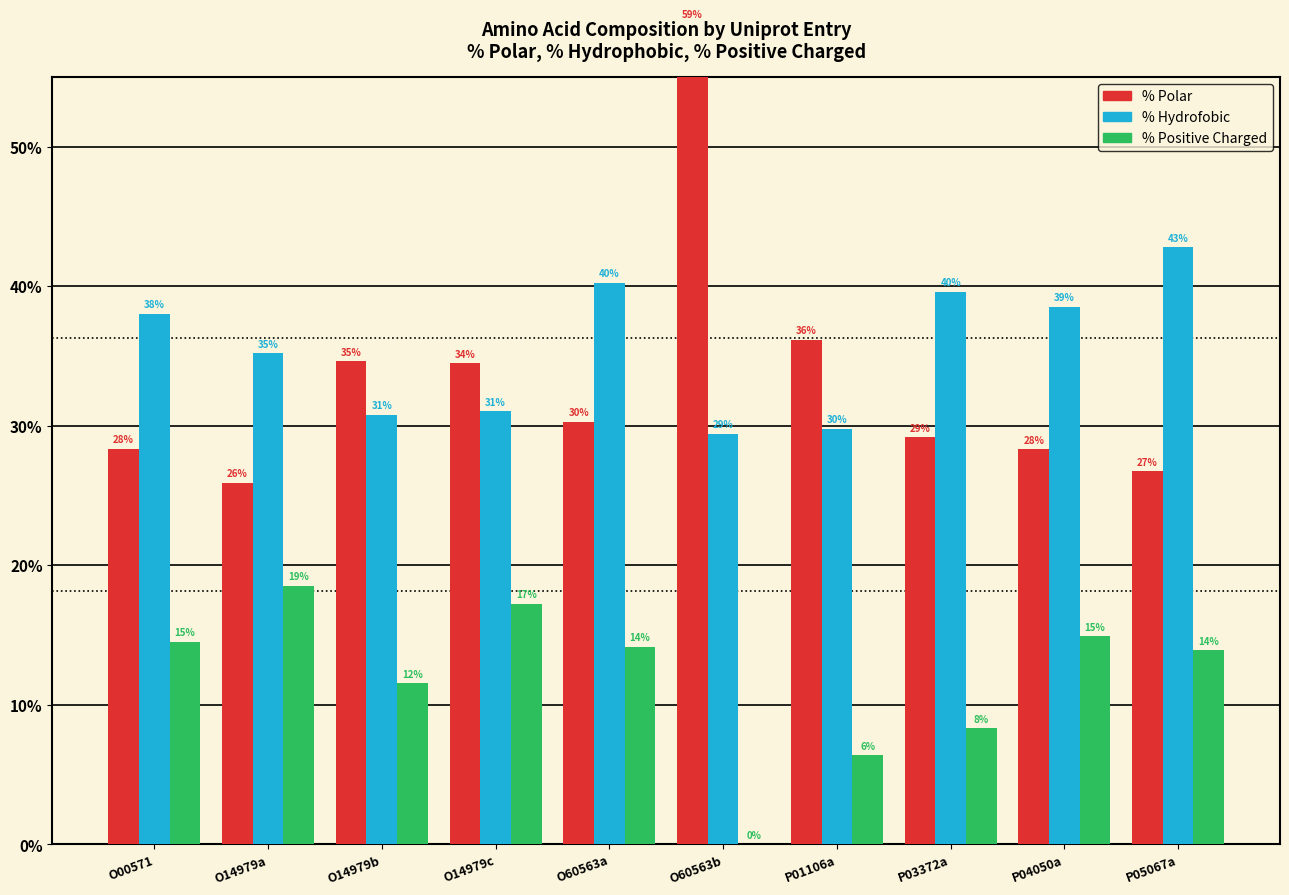

True or false: % Hydrofobic has a value of 9.1 at O60563b.

False